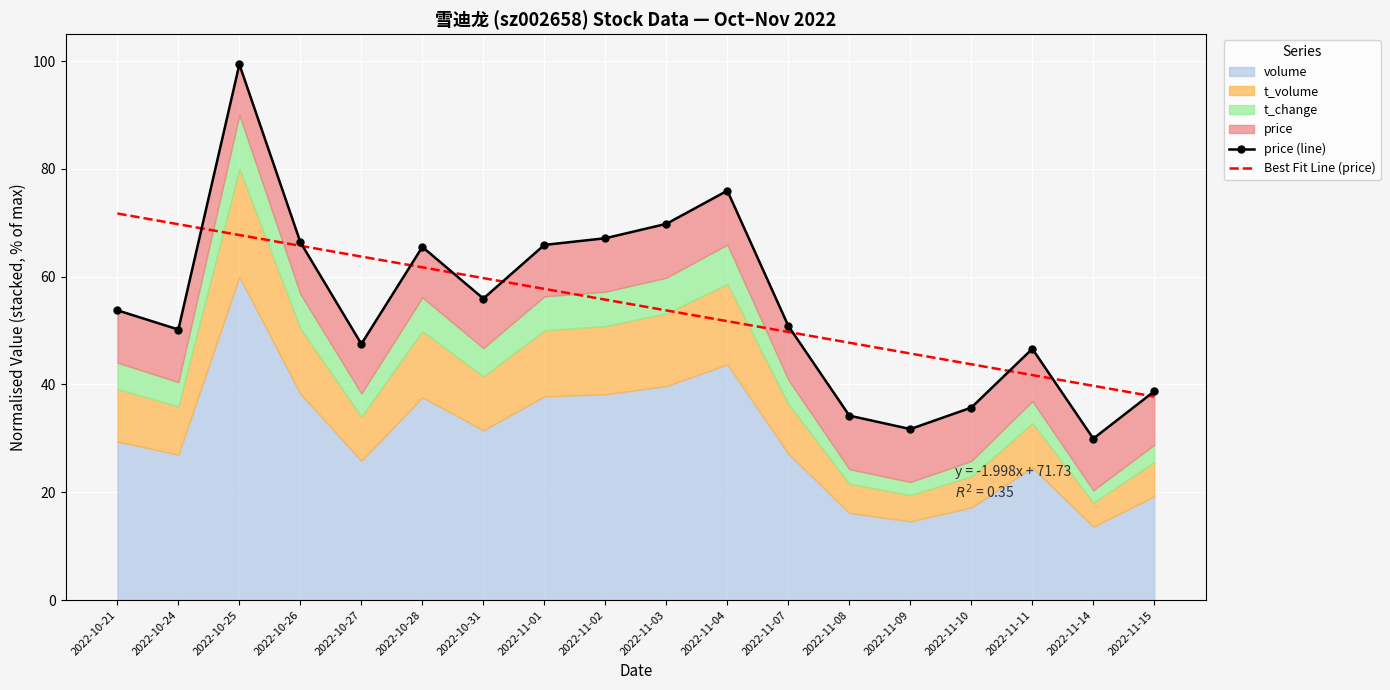

What is the value of the price (line) point at the 16th from the left?

46.6